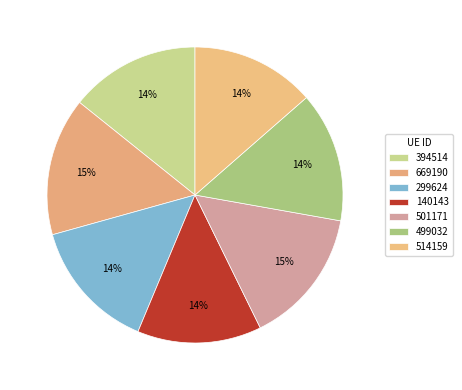

What is the largest slice in the pie chart?

669190